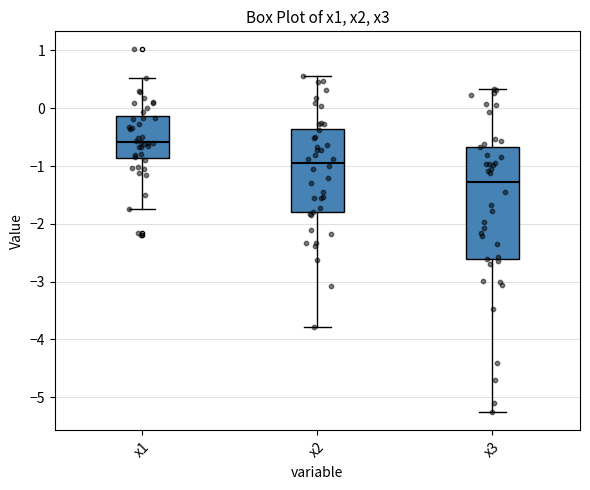

Which box is the tallest, from its lower edge to its upper edge?

x3